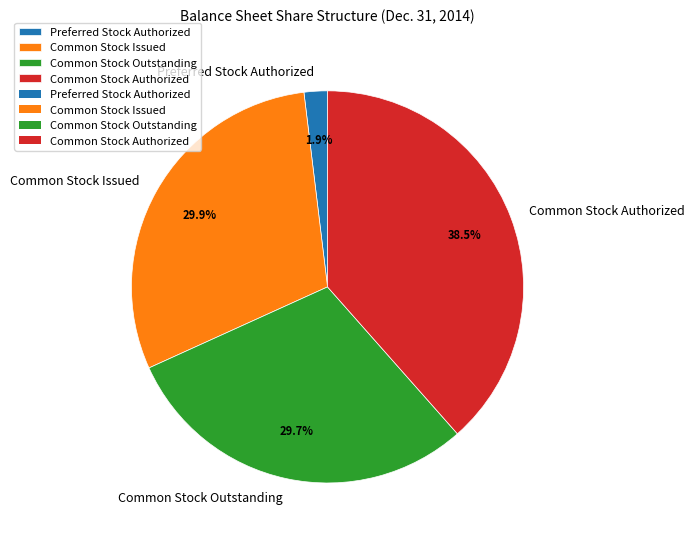

Is it true that Common Stock Issued is 30% of the pie?

True